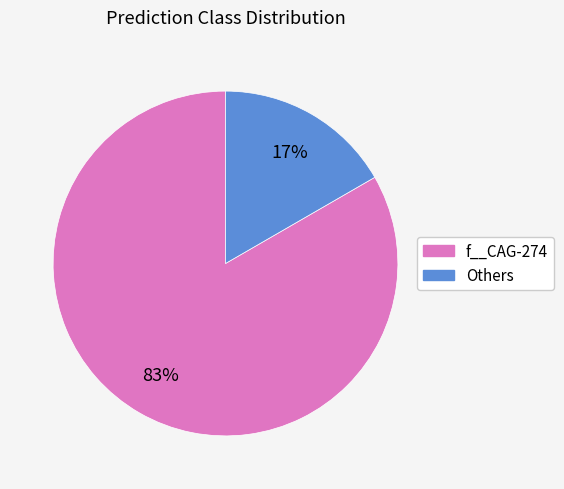

To the nearest percent, what is the average slice percentage?

50%